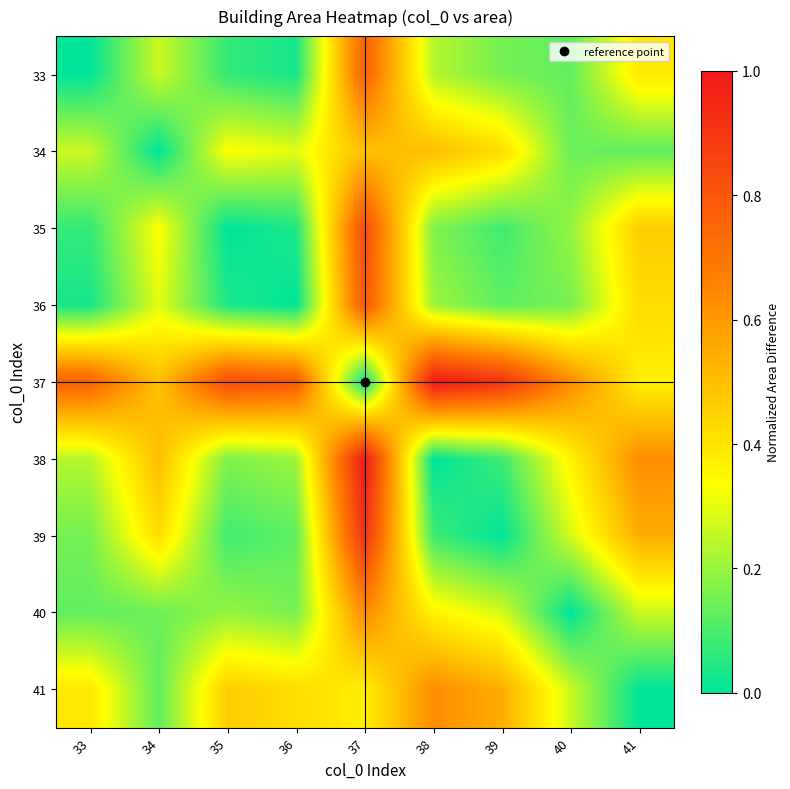

What is the total value across all series at 33?

2.0